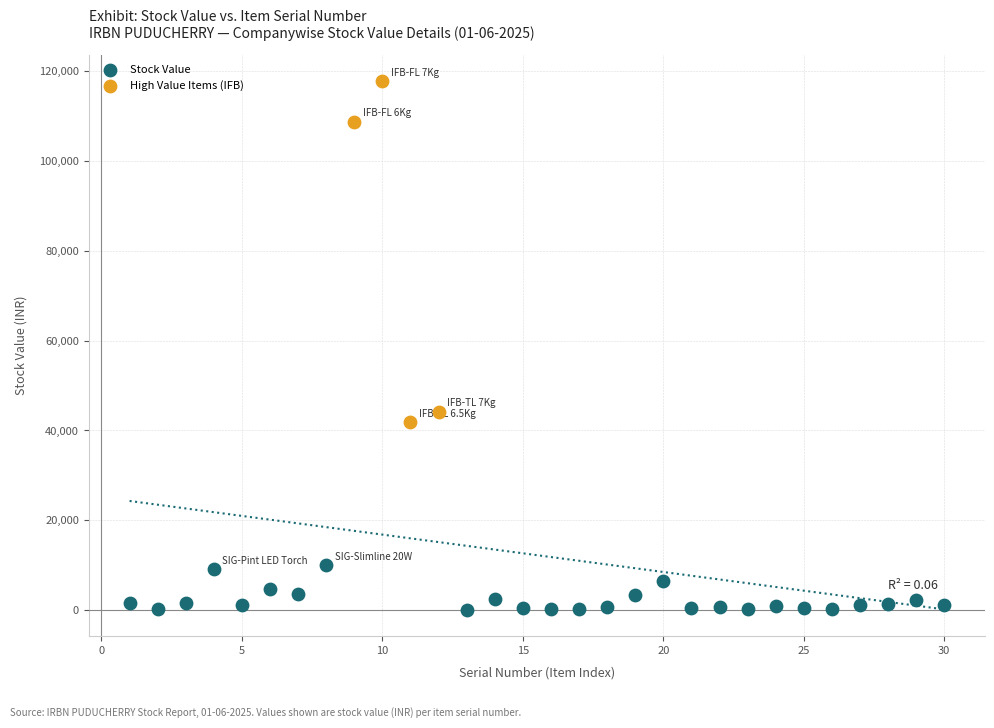

Which series contains the lowest Y value?

Stock Value